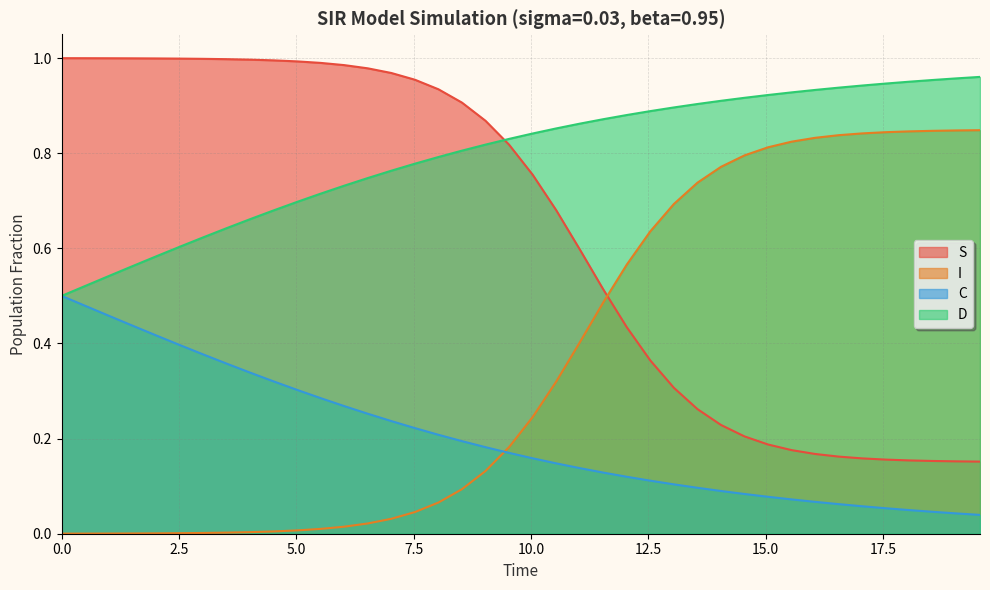

Which series has the largest total across all categories?

D